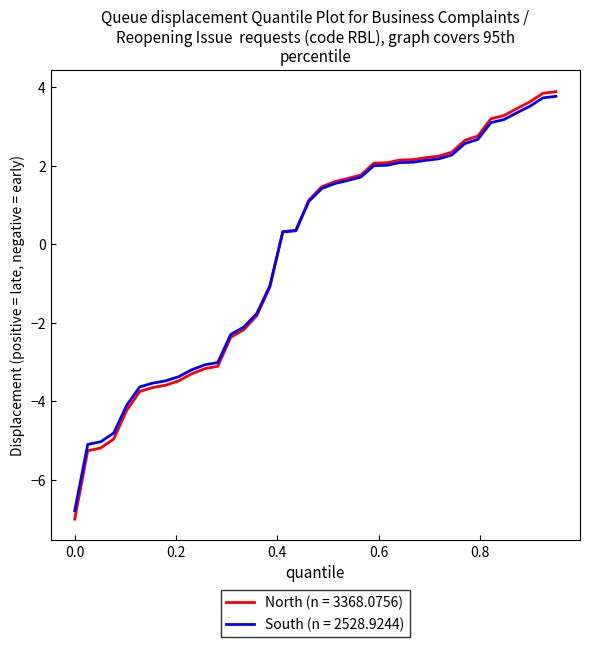

What is the minimum value for North (n = 3368.0756)?

-7.0